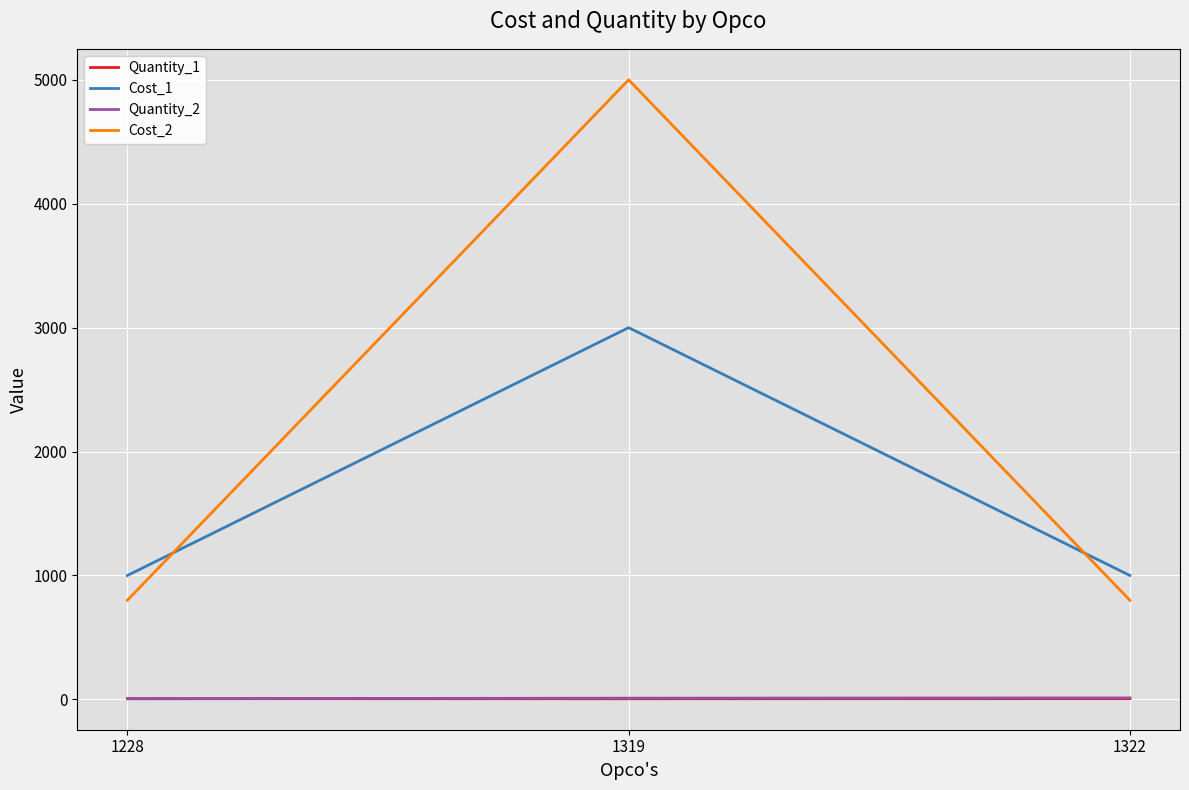

Which category has the highest value in the Cost_2 series?

1319